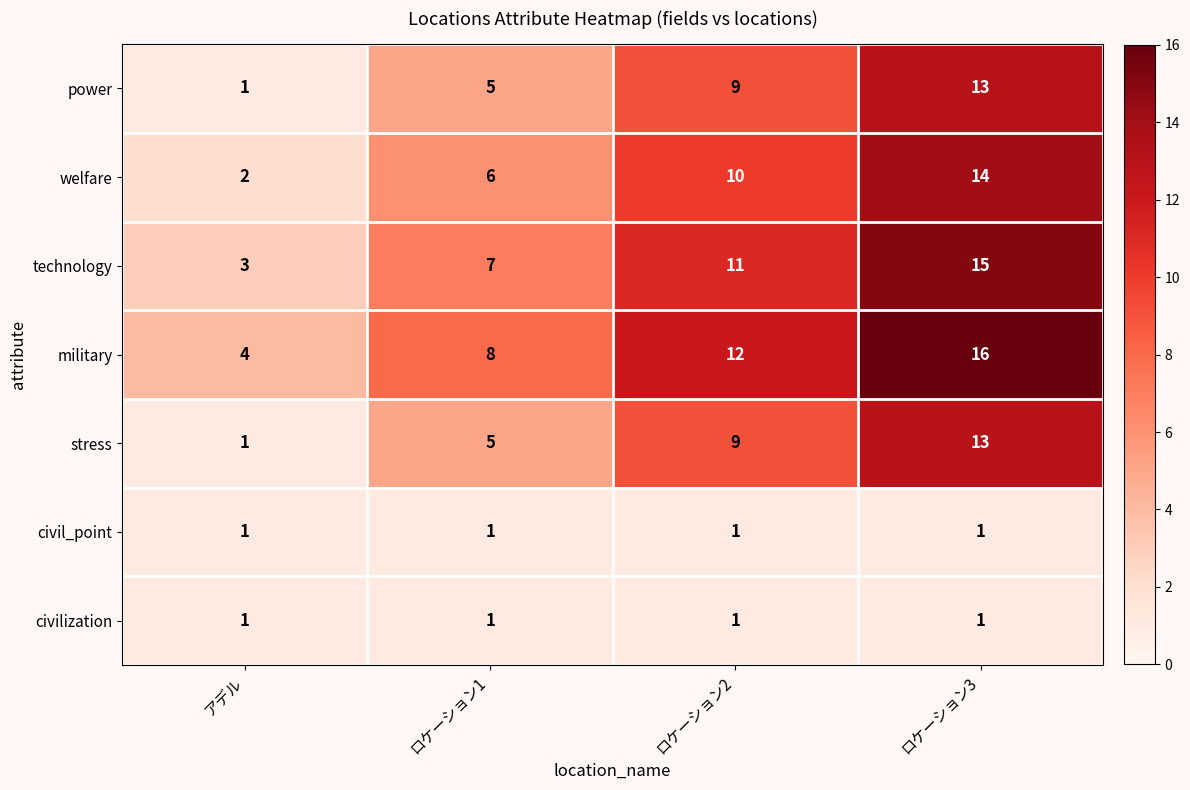

Which category has the lowest value in the stress series?

アデル